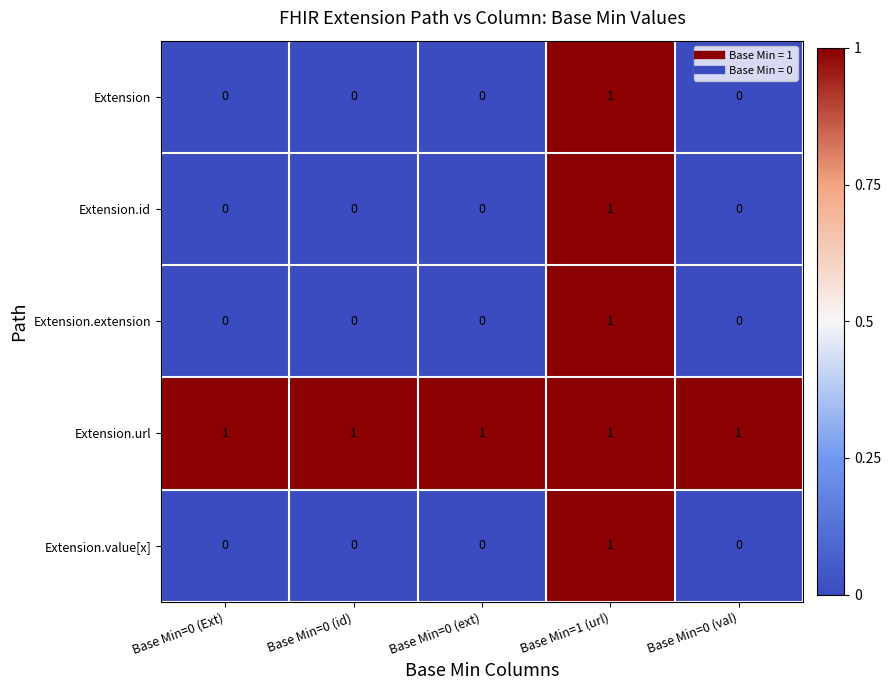

At which label does Extension.id reach its peak?

Base Min=1 (url)